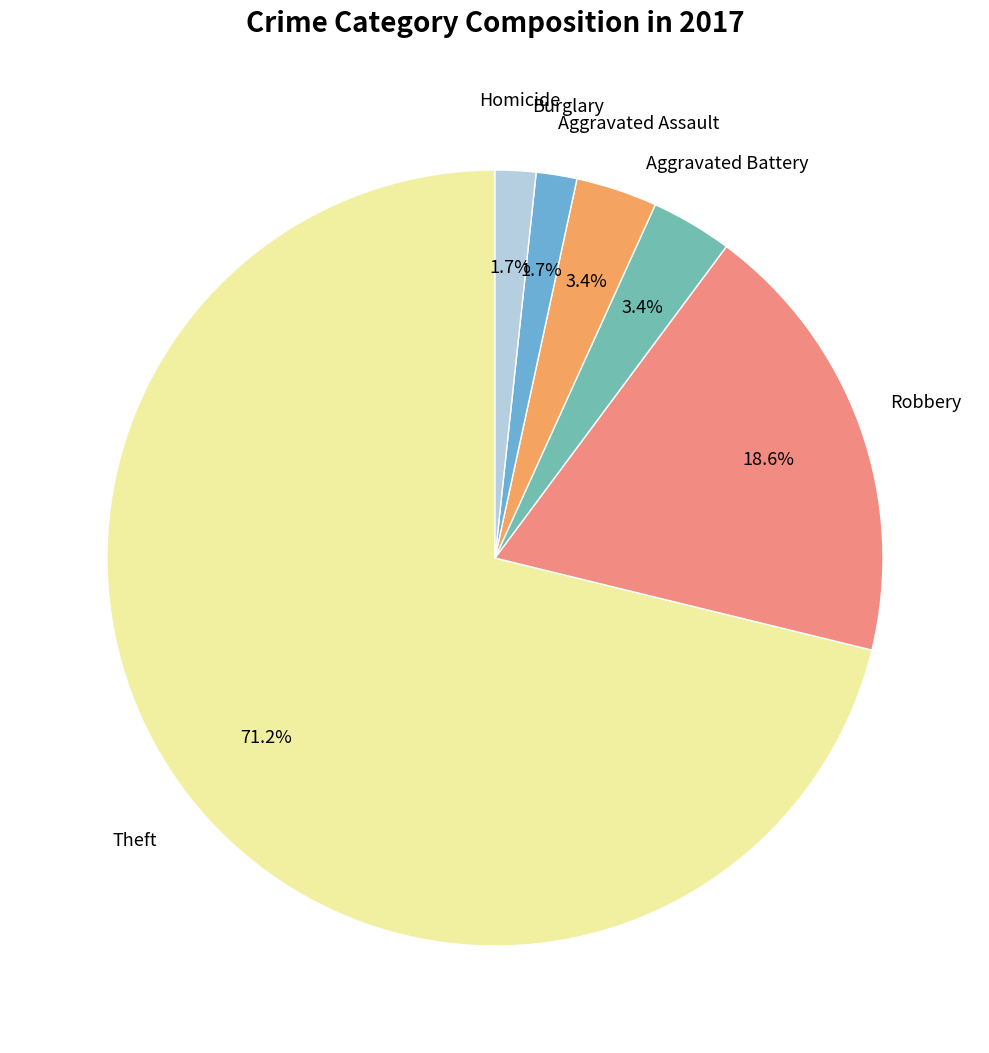

Does any single category account for the majority?

Yes